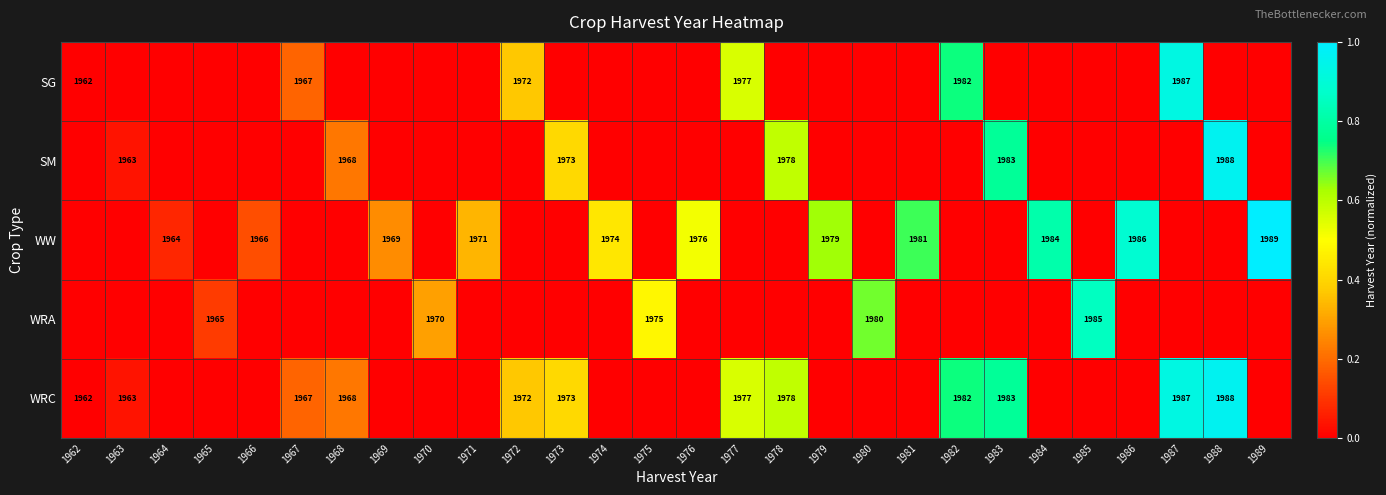

Which has a higher value, 1967 or 1971?

1967